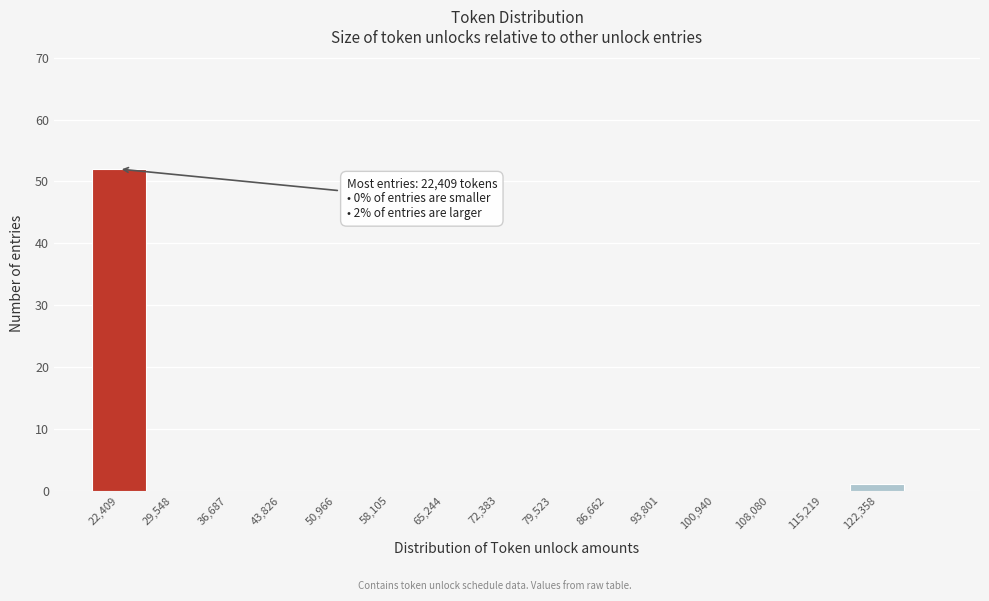

Reading right to left, what are all the values shown in this chart?

122,358=1	115,219=0	108,080=0	100,940=0	93,801=0	86,662=0	79,523=0	72,383=0	65,244=0	58,105=0	50,966=0	43,826=0	36,687=0	29,548=0	22,409=52